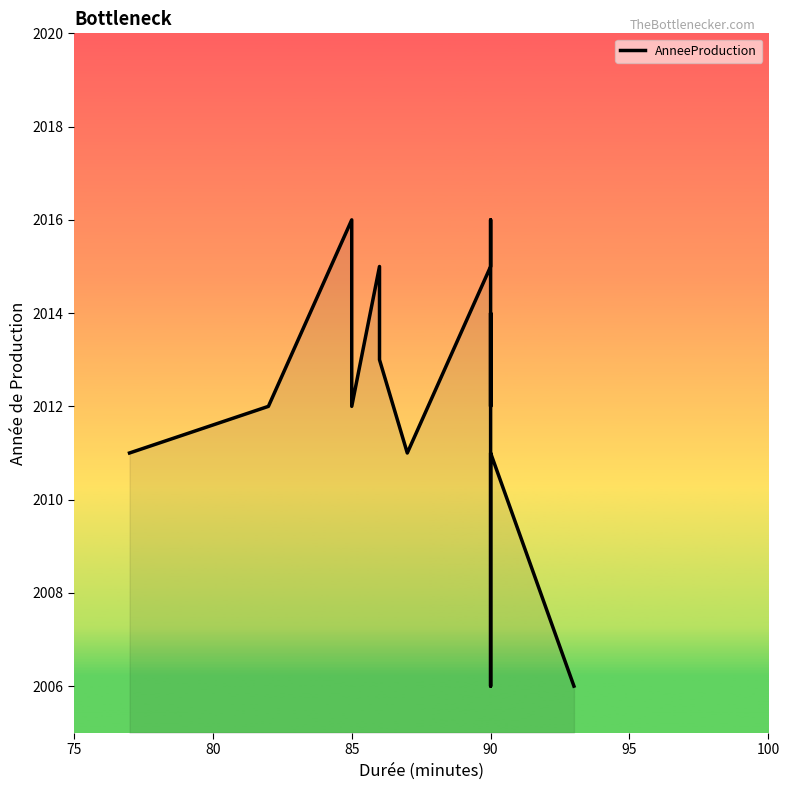

Does the chart have visible grid lines?

No